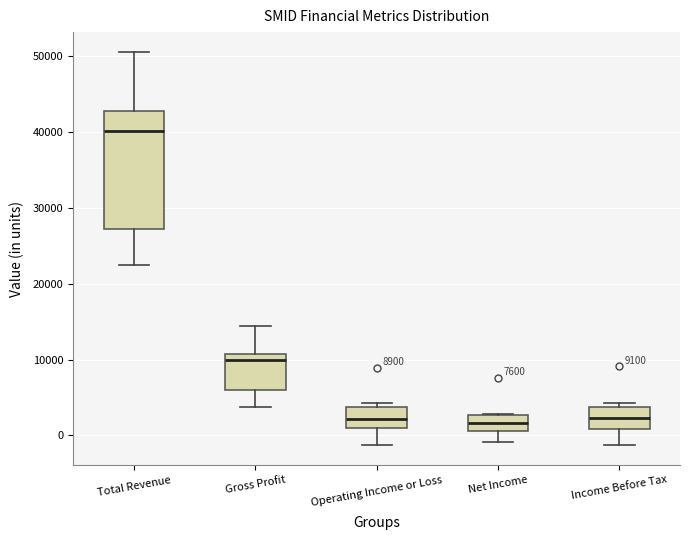

Which box has the highest median line?

Total Revenue